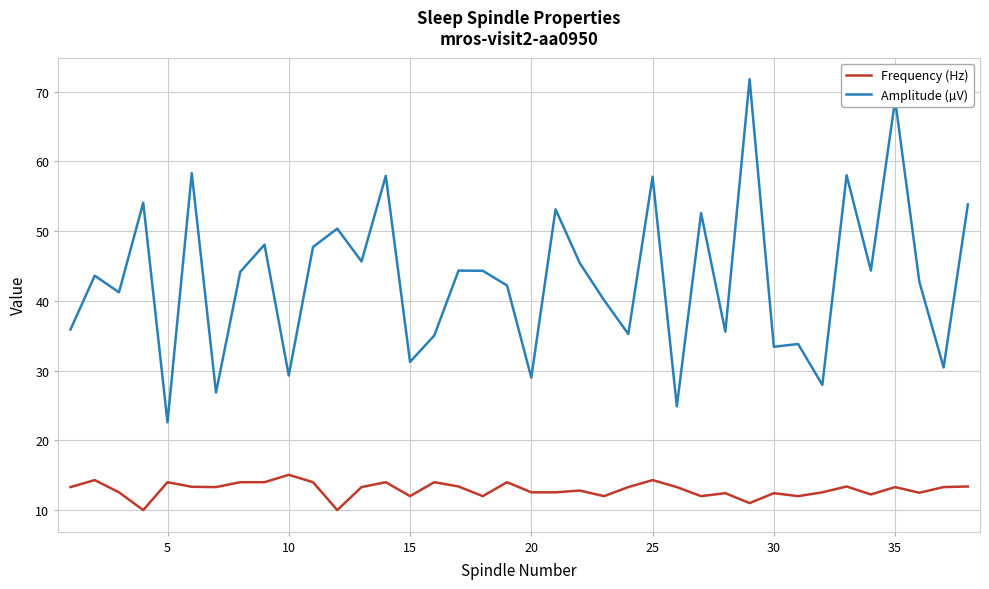

What is the sum of all Frequency (Hz) values?

491.8